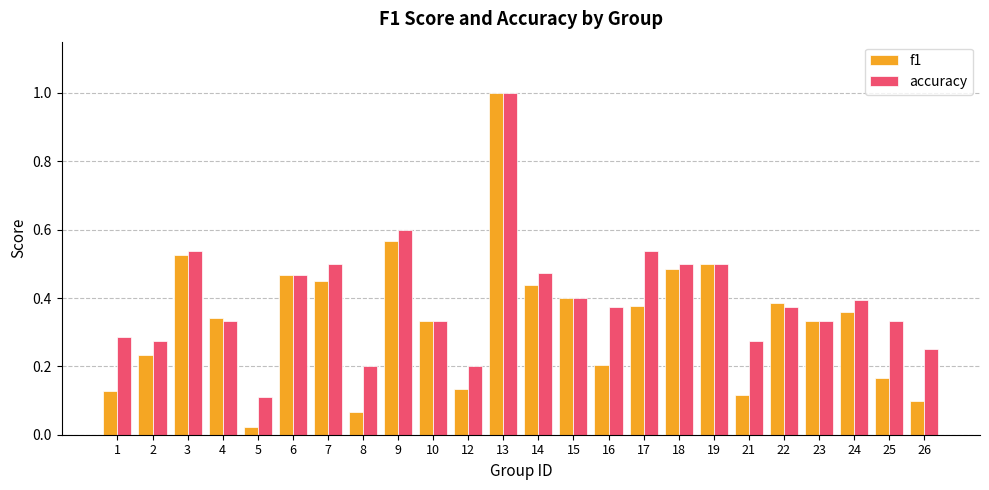

How many bars are there in each group?

2